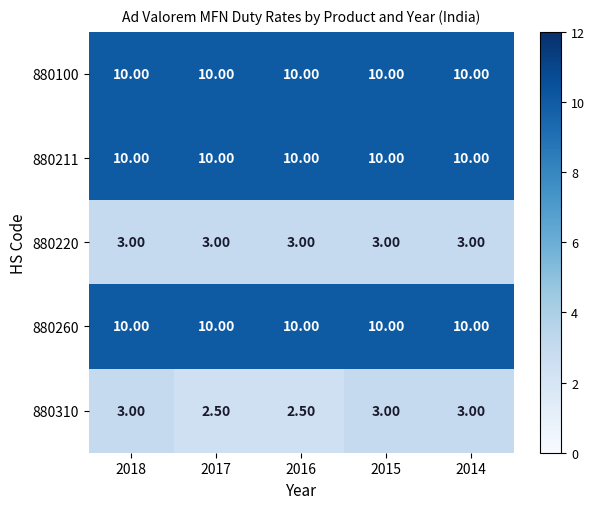

What is the sum of all 880220 values?

15.0